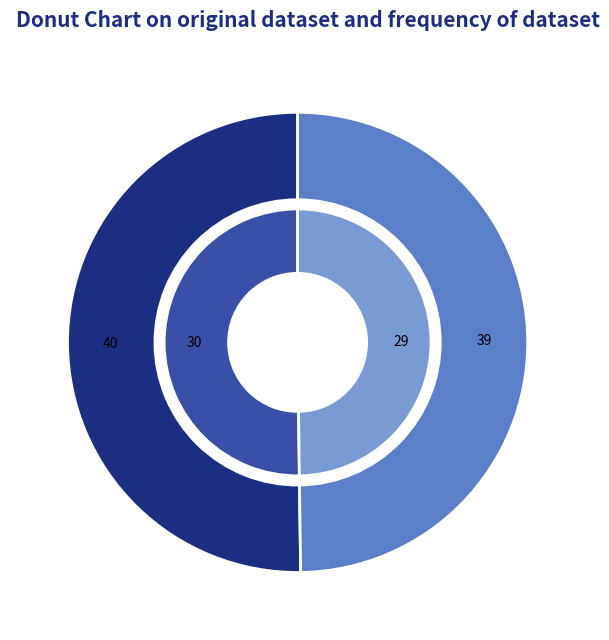

What is the ratio of the value at Mattlummer (74604205) to the value at Knärot (74469097)?

1.0